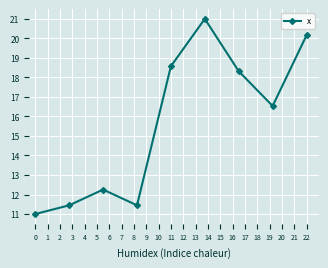

What is the value of the 1st point from the left?

11.0